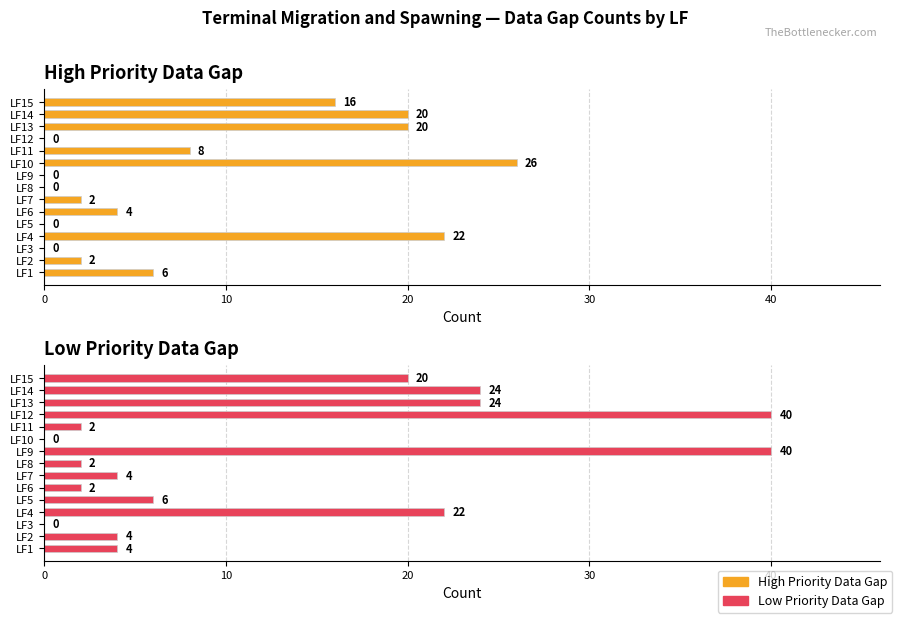

The value of High Priority Data Gap at LF13 is 6. True or false?

False